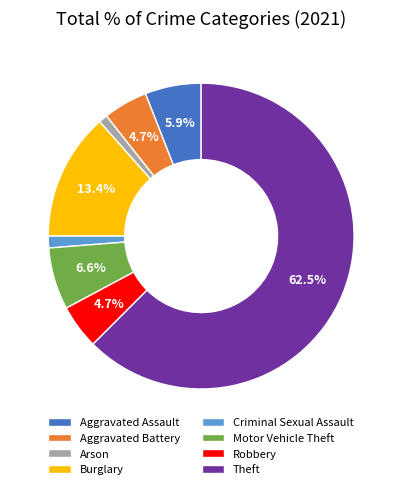

How many segments does this pie chart have?

8